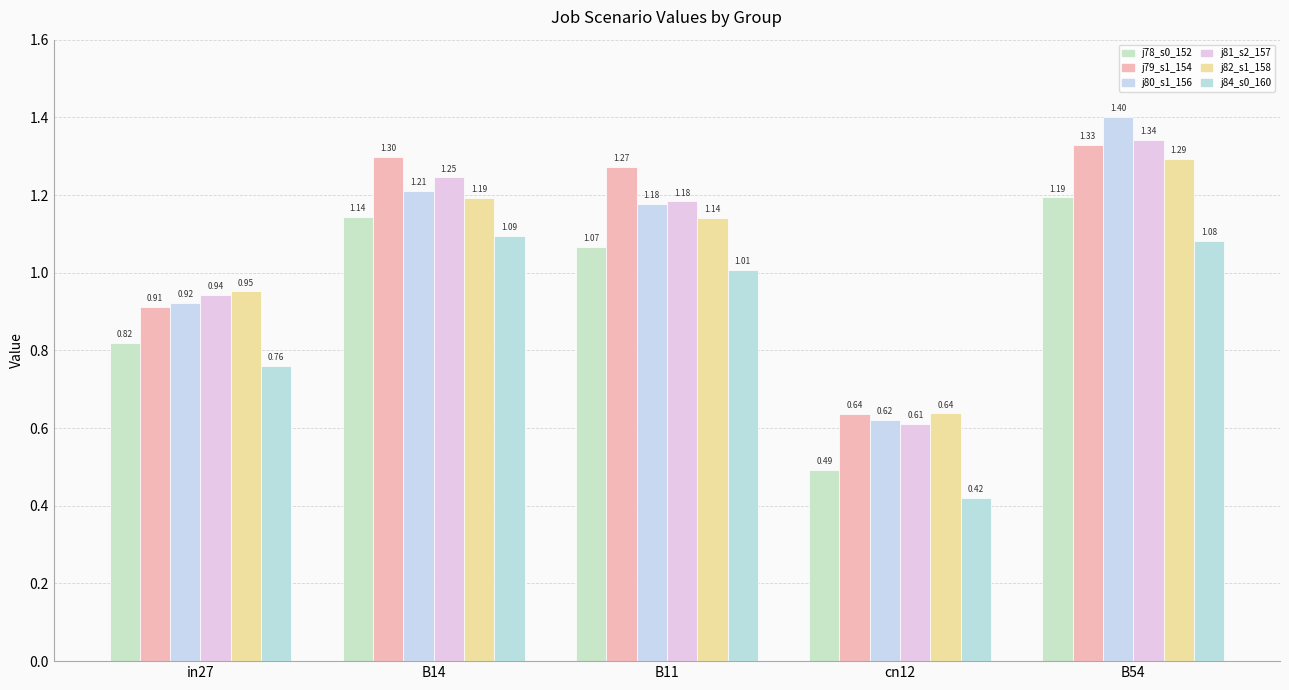

Are the bars grouped side by side (vs. stacked)?

Yes